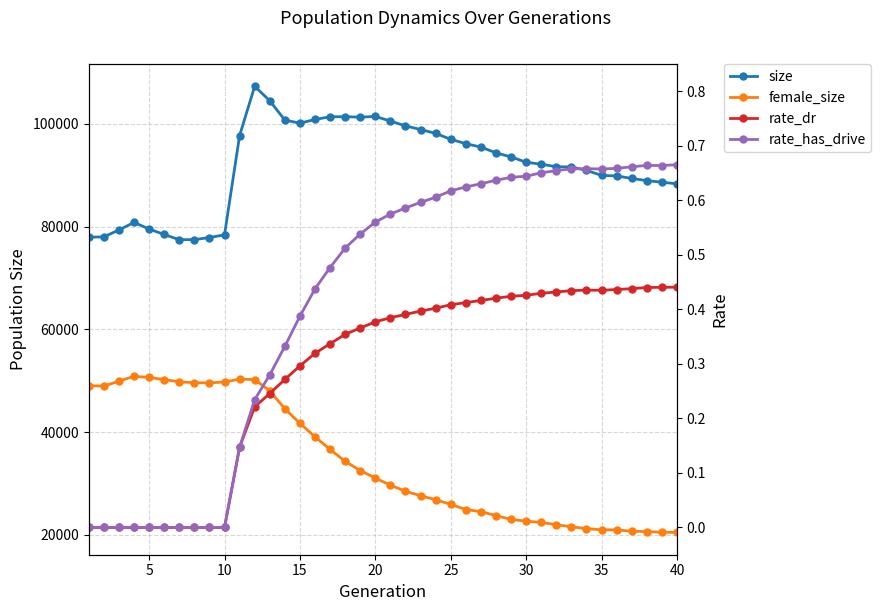

Is this an area chart (filled region under the line)?

No